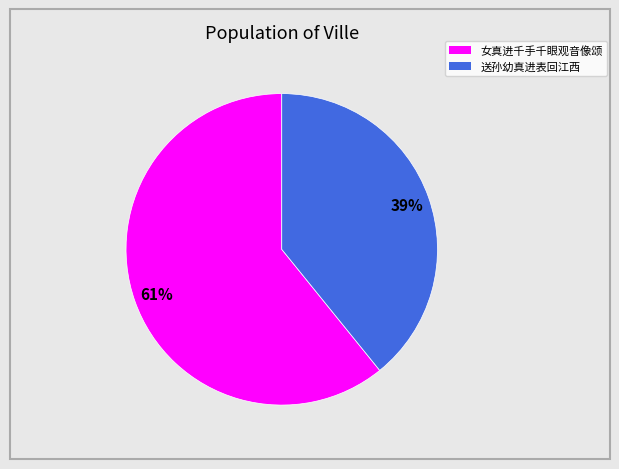

What percentage is the 送孙幼真进表回江西 slice, to the nearest percent?

39%